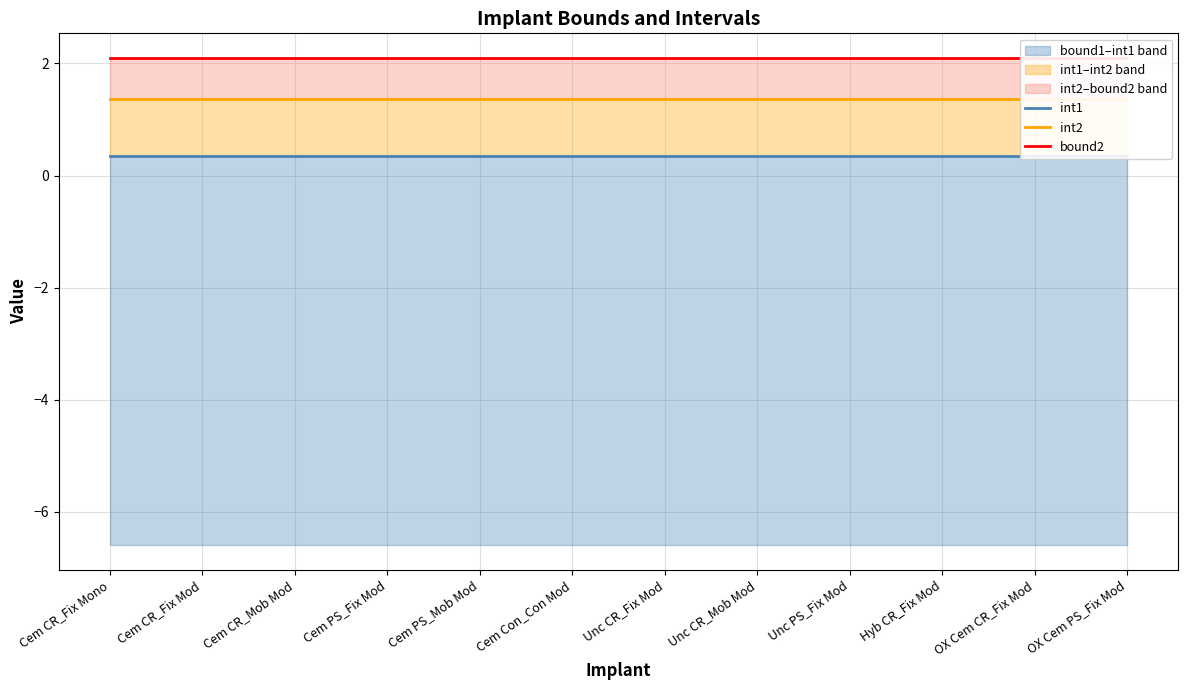

What is the label of the 4th point from the right?

Unc PS_Fix Mod